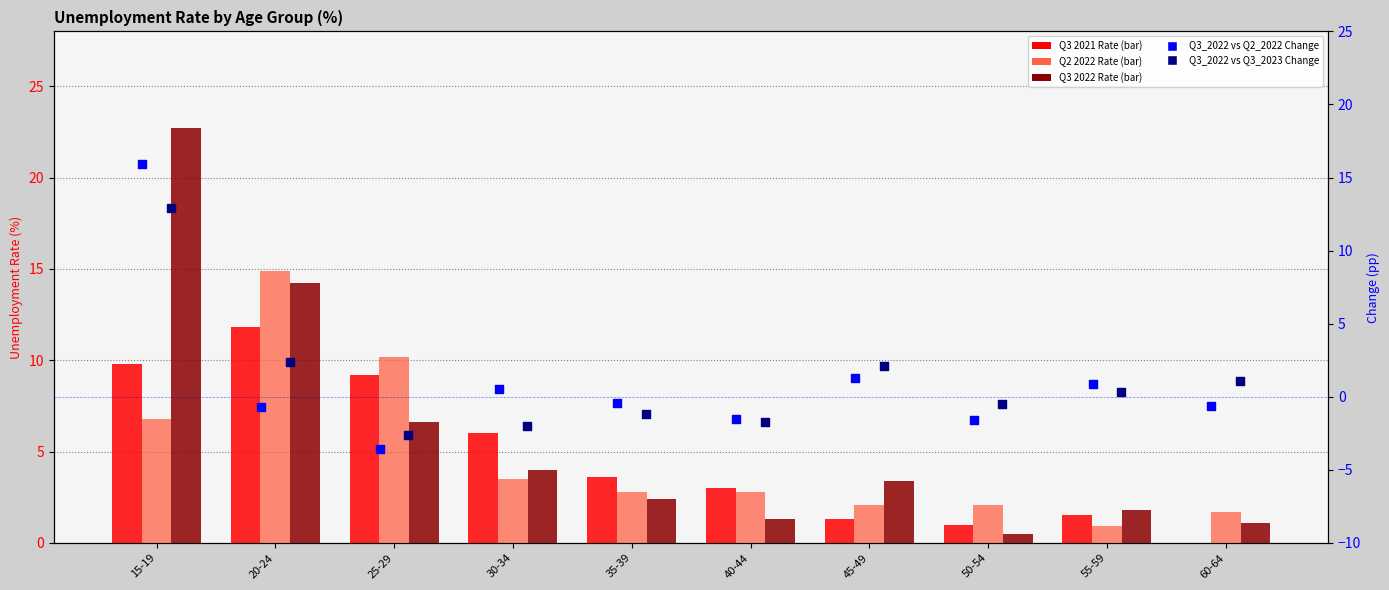

Is the value of Q3_2022 vs Q3_2023 Change at 45-49 greater than the value of Q3_2022_RATE at 60-64?

Yes